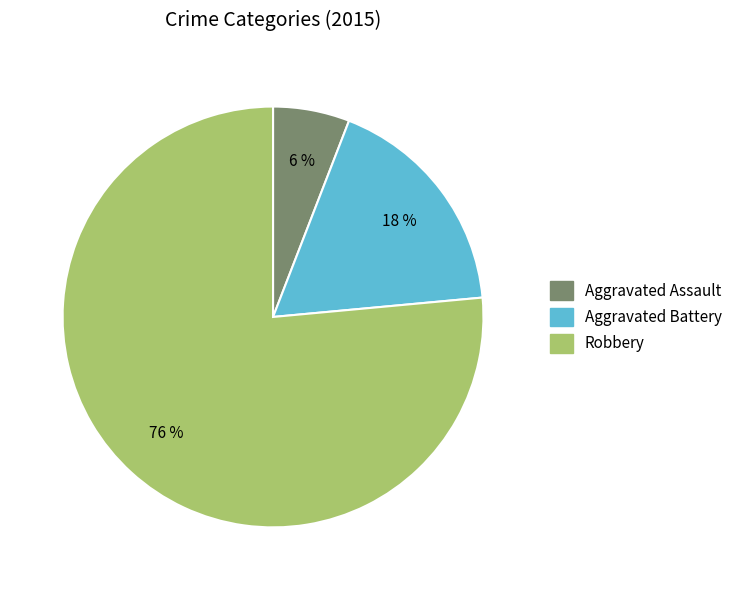

Is it true that Aggravated Assault is 6% of the pie?

True